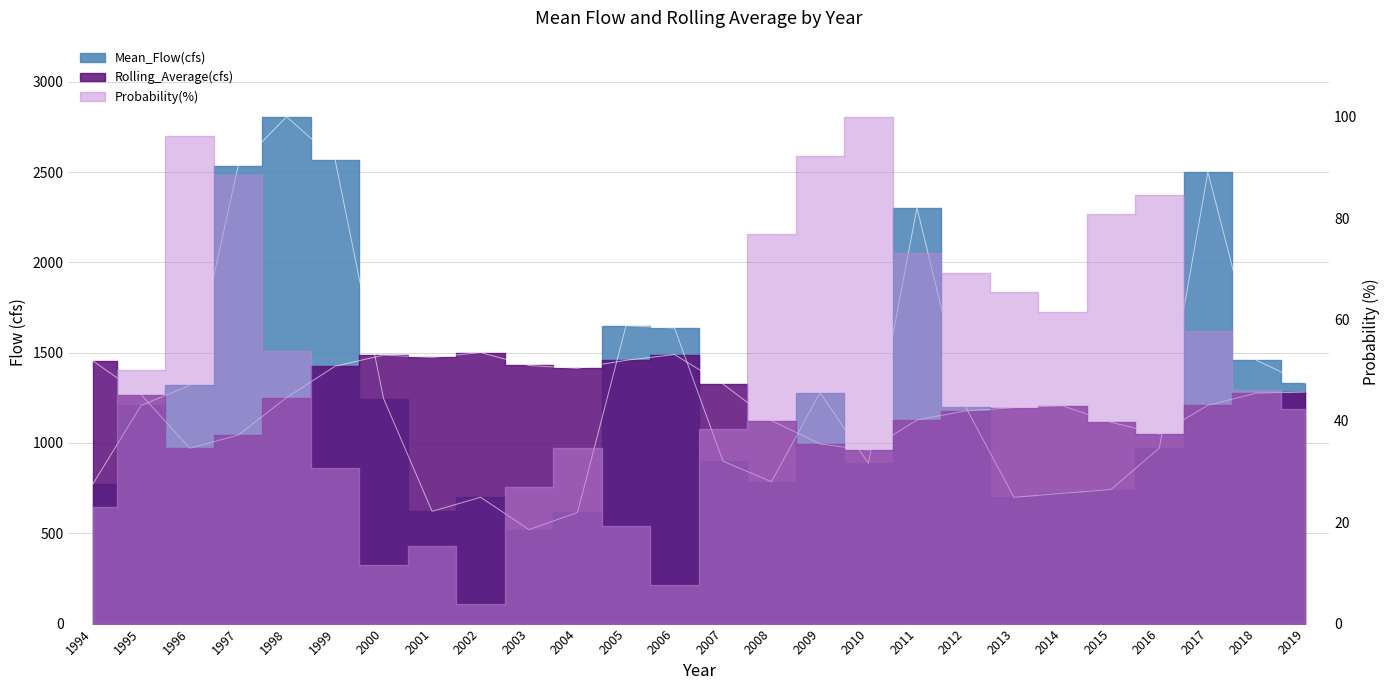

At which label does Mean_Flow(cfs) first exceed 1207?

1995